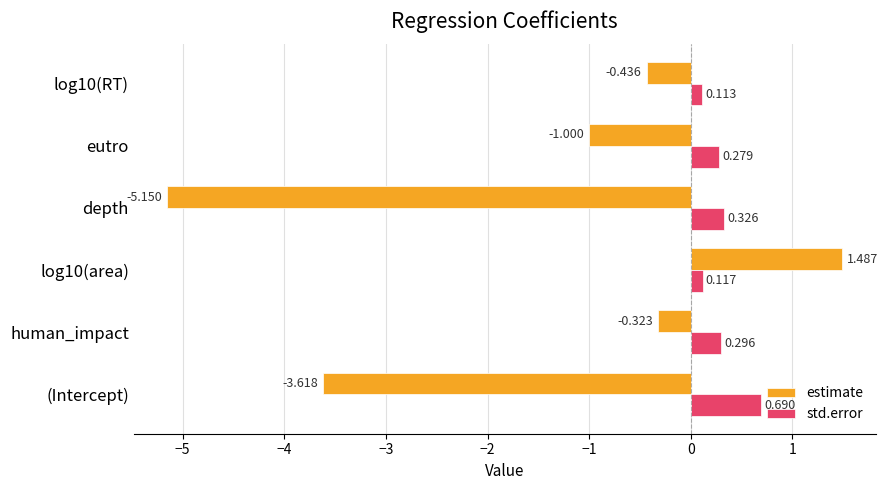

Between (Intercept) and log10(area), which series saw the biggest shift?

estimate